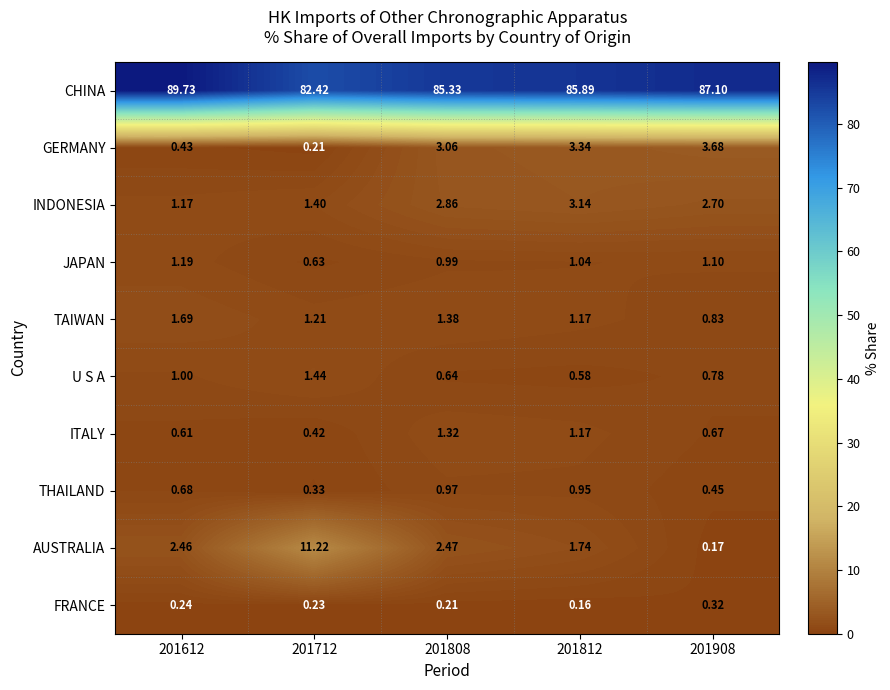

Which category has the highest value across all series?

201612